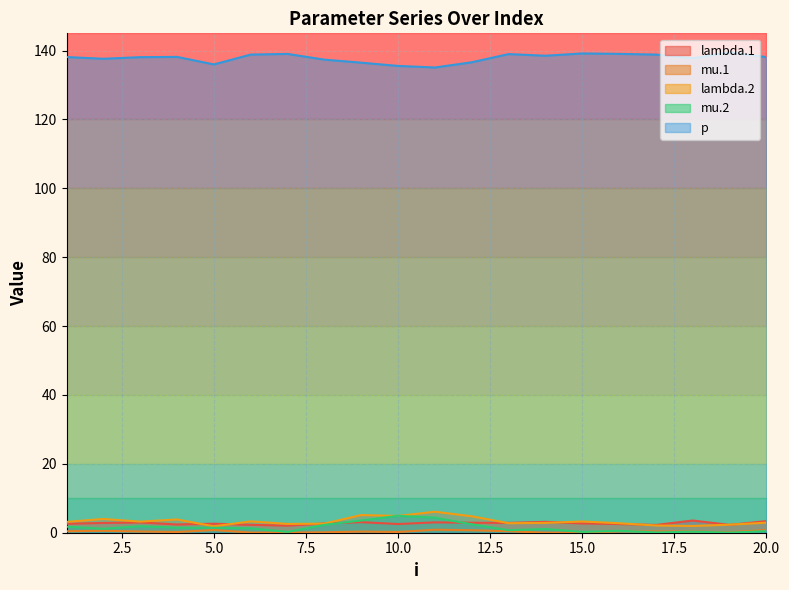

True or false: lambda.2 and p intersect in this chart.

False